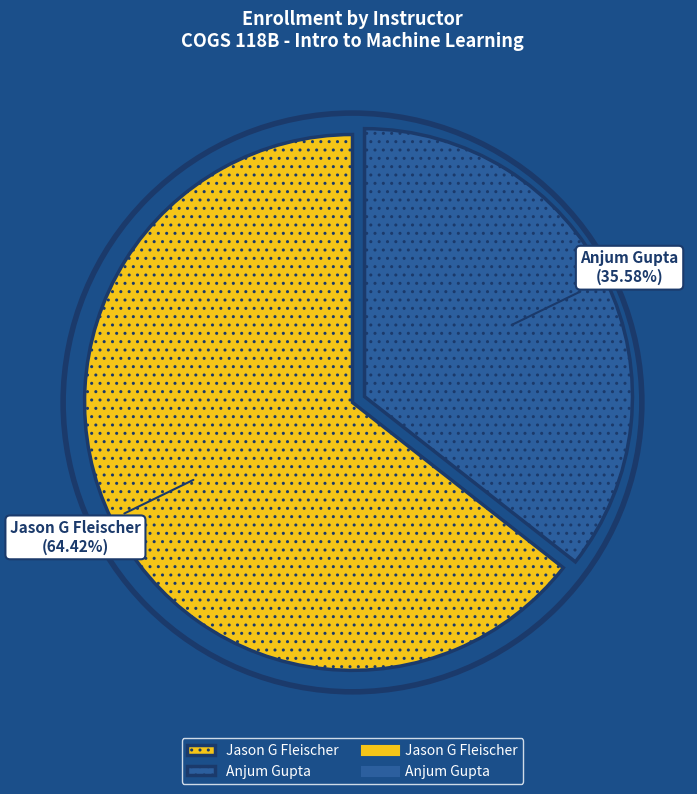

Does Anjum Gupta account for over 50% of the chart?

No